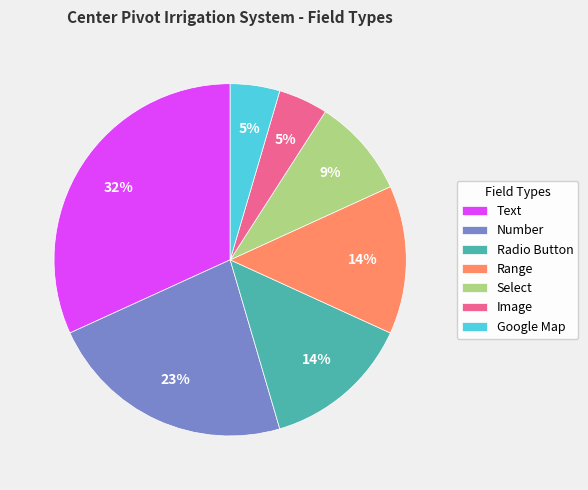

Is the sum of Google Map and Radio Button greater than half?

No